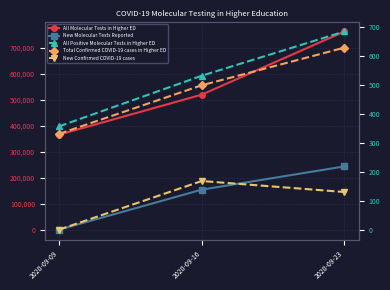

At which label does New Confirmed COVID-19 cases reach its minimum?

2020-09-09